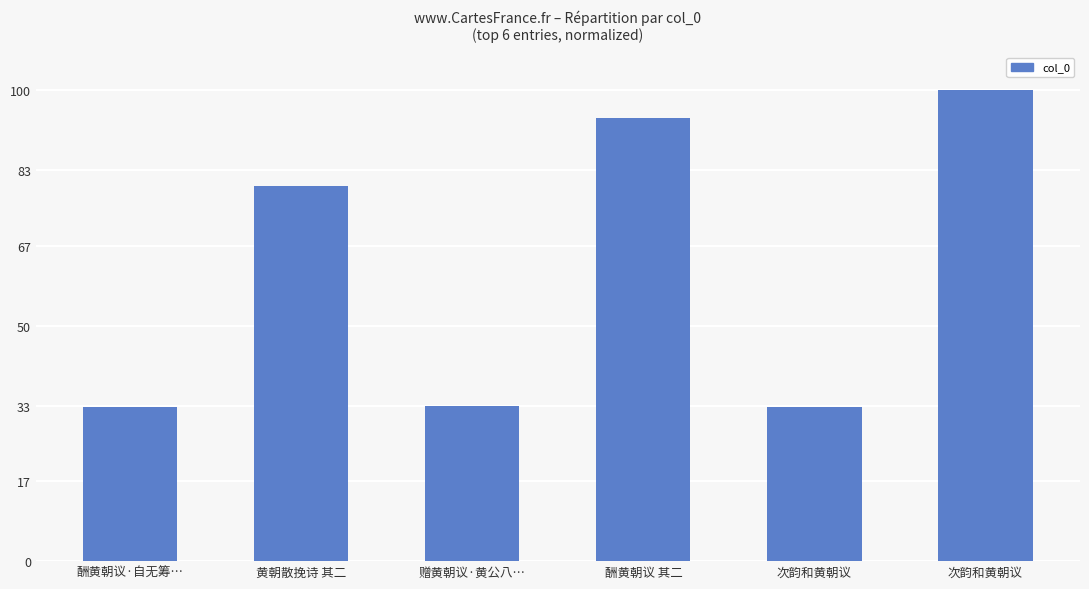

What is the sum of the values at 黄朝散挽诗 其二 and 酬黄朝议 其二?

173.7